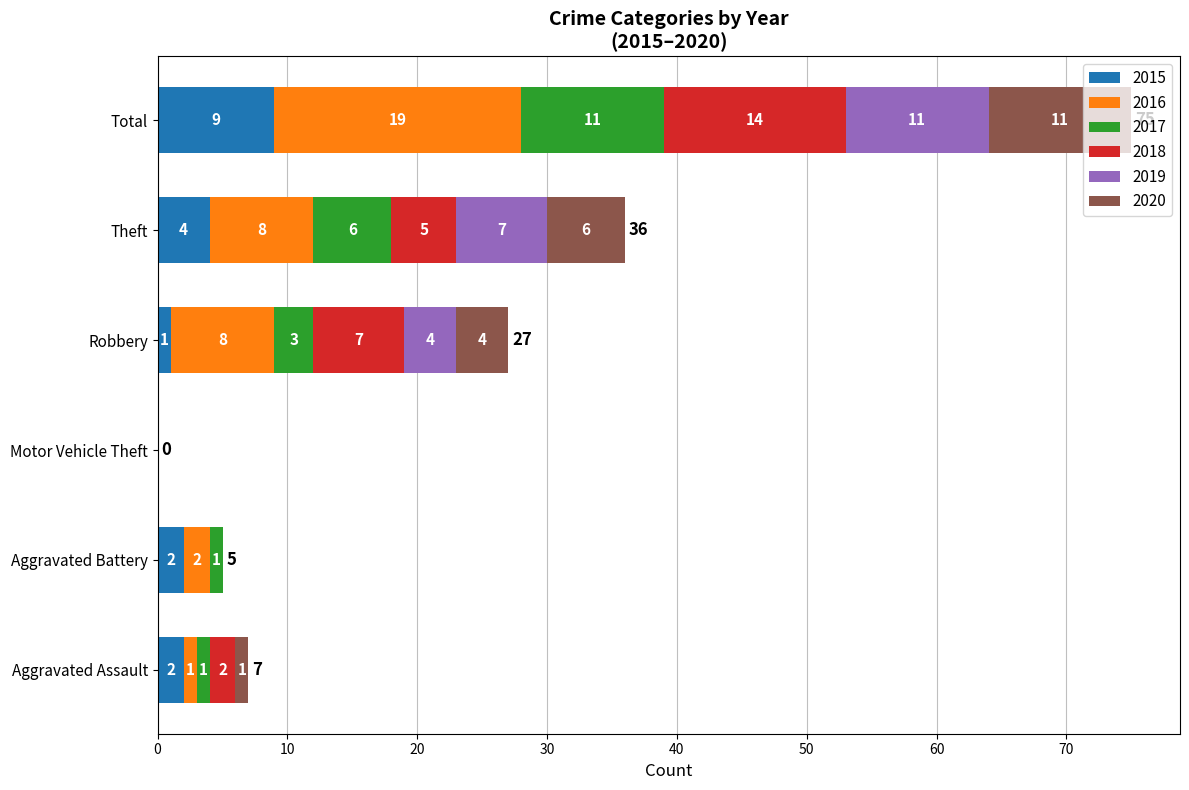

At which category is the sum across all series the highest?

Total